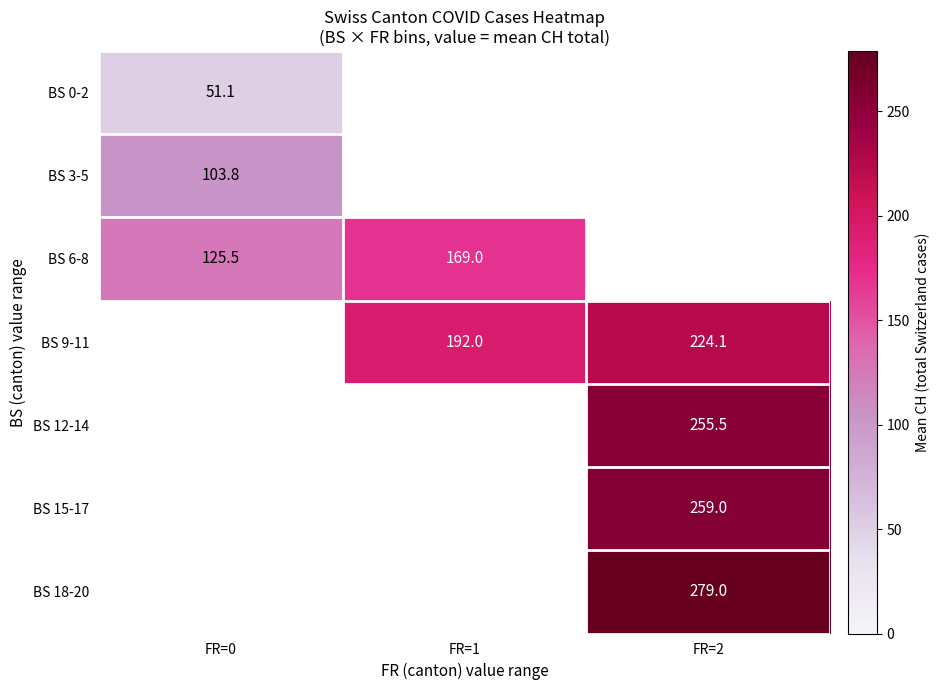

What is the greatest value displayed?

279.0